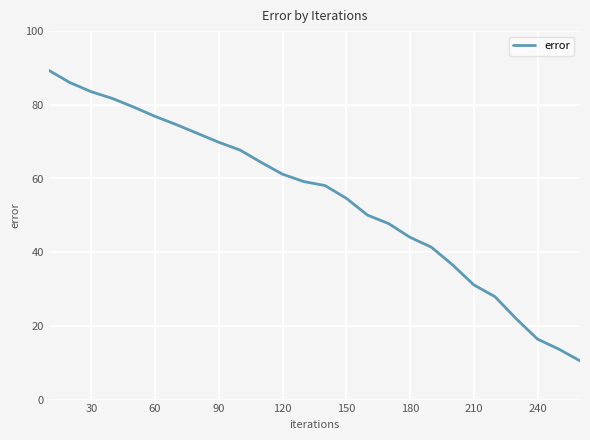

What is the difference between the maximum and minimum values?

78.8